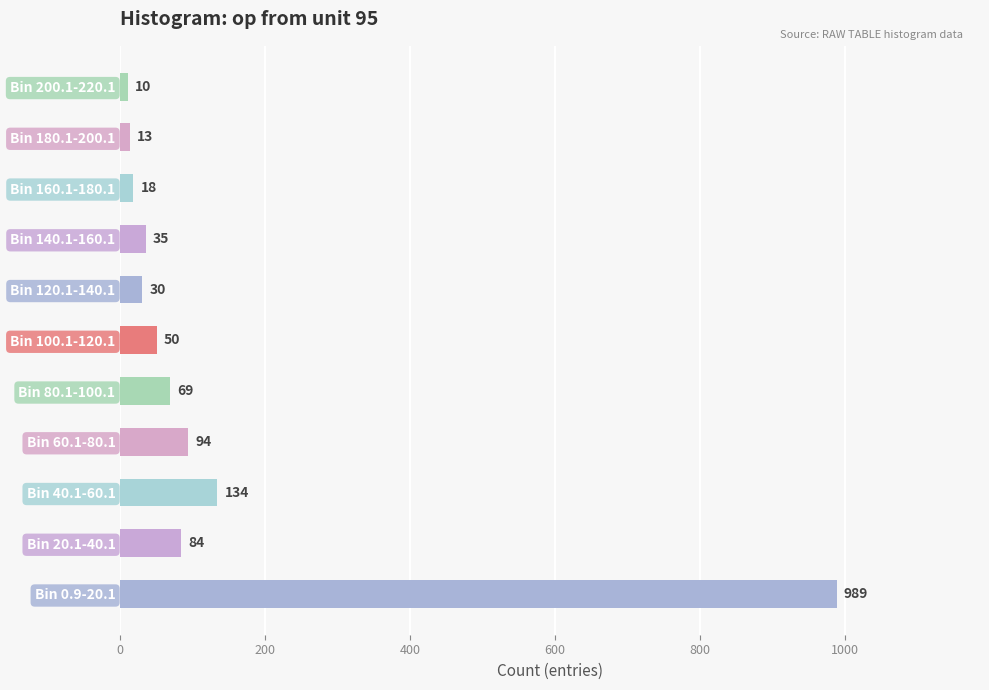

Reading bottom to top, extract all data points from this chart.

Bin 0.9-20.1=989	Bin 20.1-40.1=84	Bin 40.1-60.1=134	Bin 60.1-80.1=94	Bin 80.1-100.1=69	Bin 100.1-120.1=50	Bin 120.1-140.1=30	Bin 140.1-160.1=35	Bin 160.1-180.1=18	Bin 180.1-200.1=13	Bin 200.1-220.1=10